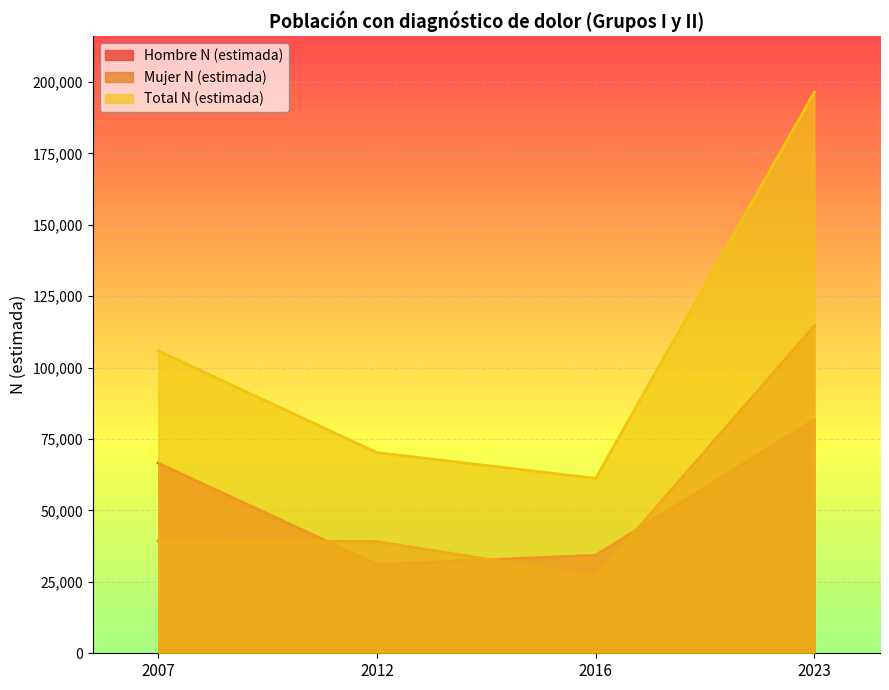

Is the value of Hombre N (estimada) at 2012 greater than the value of Mujer N (estimada) at 2007?

No